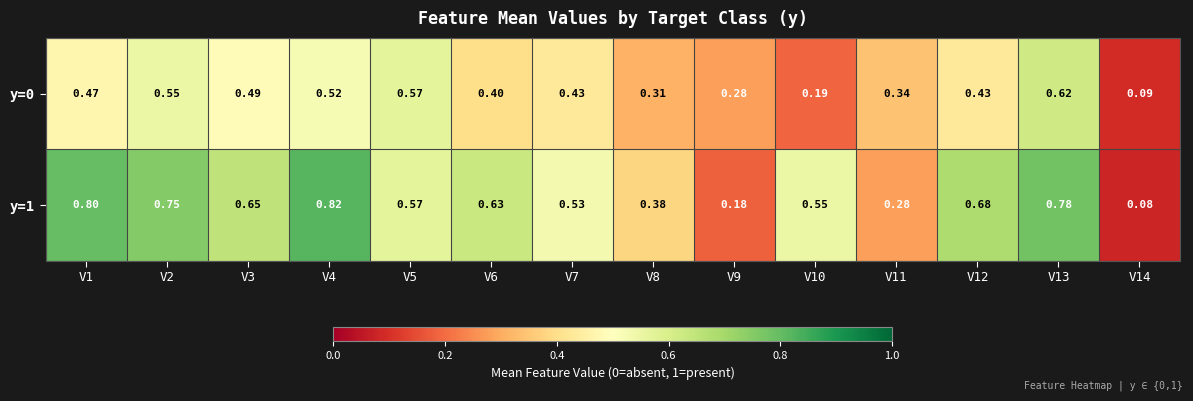

Rank the series at V6 from highest to lowest value.

y=1, y=0